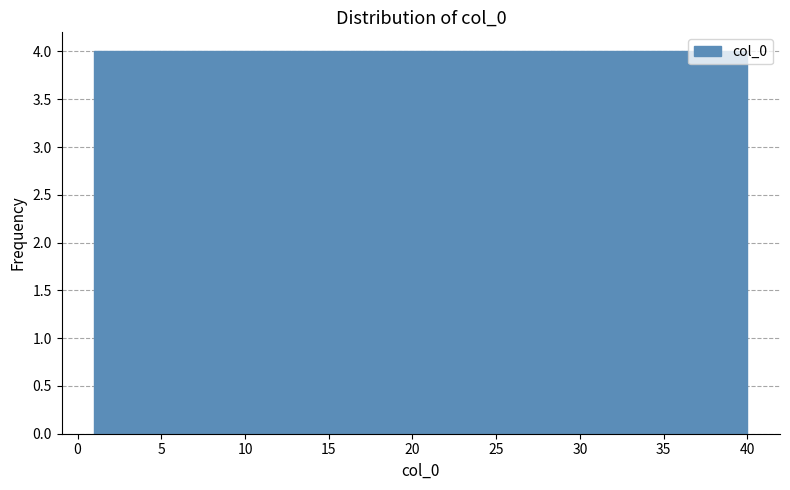

Reading left to right, list every bar in this chart as the range it spans on the x-axis followed by its height. Neither the bar edges nor the heights are printed on the chart, so give them approximately, as read against the axes.

1.0 to 4.9: 4
4.9 to 8.8: 4
8.8 to 12.7: 4
12.7 to 16.6: 4
16.6 to 20.5: 4
20.5 to 24.4: 4
24.4 to 28.3: 4
28.3 to 32.2: 4
32.2 to 36.1: 4
36.1 to 40.0: 4